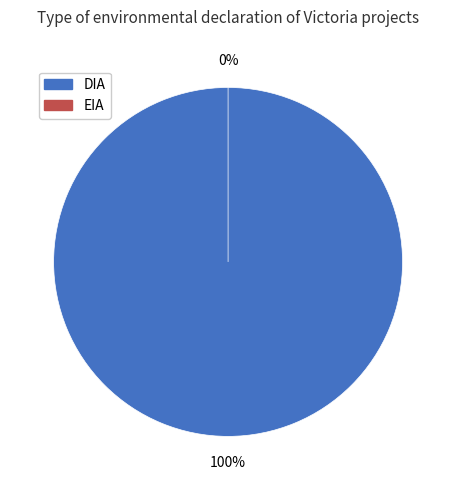

Which category has the biggest portion of the pie?

DIA